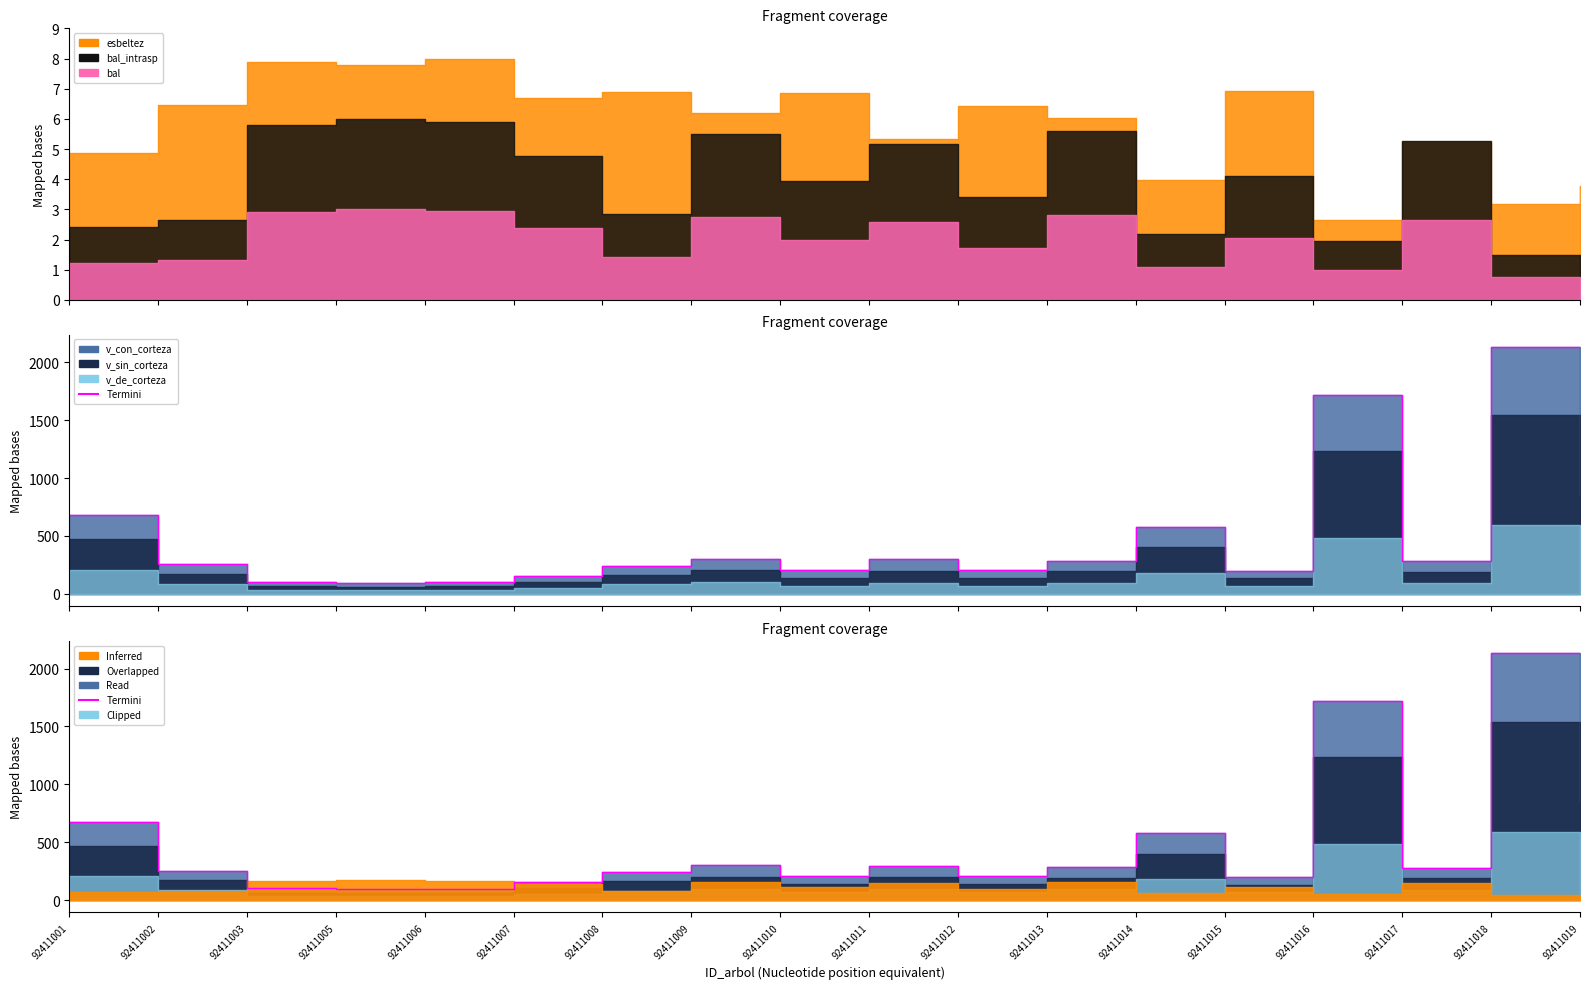

Count the number of values greater than 280.

9